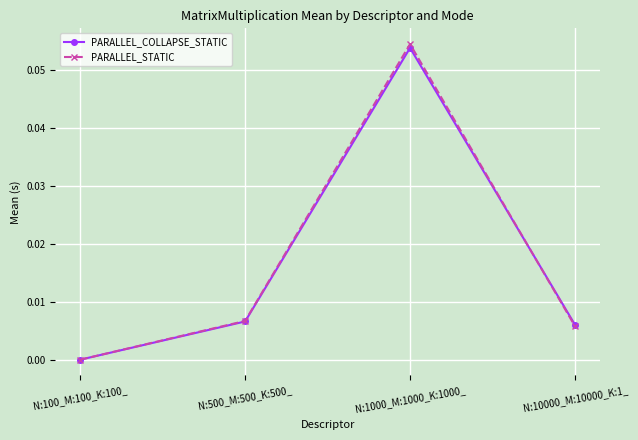

Which series changed the most between N:100_M:100_K:100_ and N:500_M:500_K:500_?

PARALLEL_STATIC